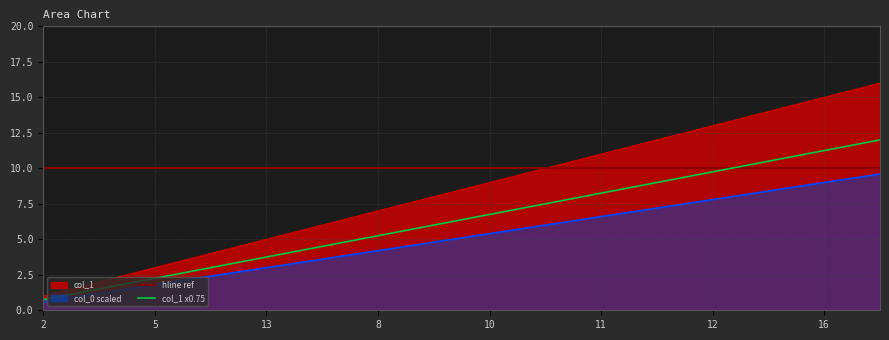

Which has a higher value, 7 or 5?

7